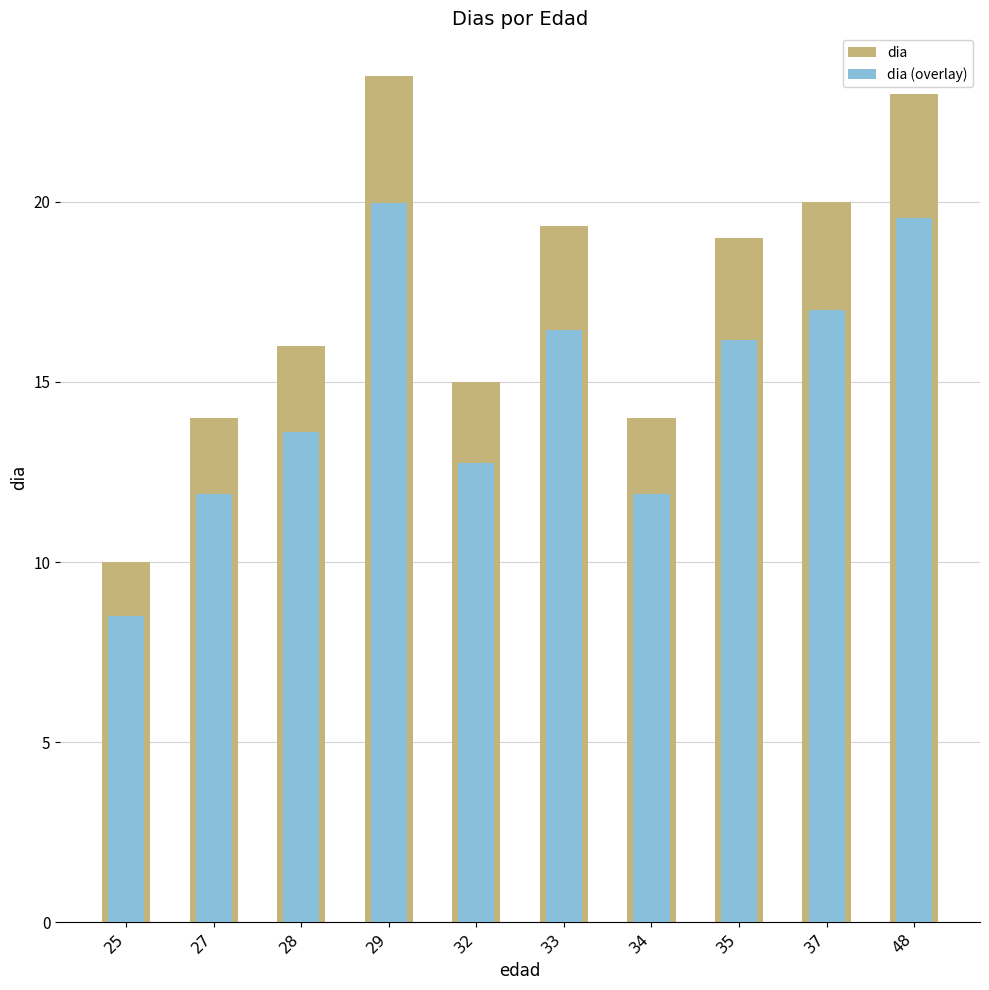

List the series in order of their peak value, highest first.

dia, dia (overlay)